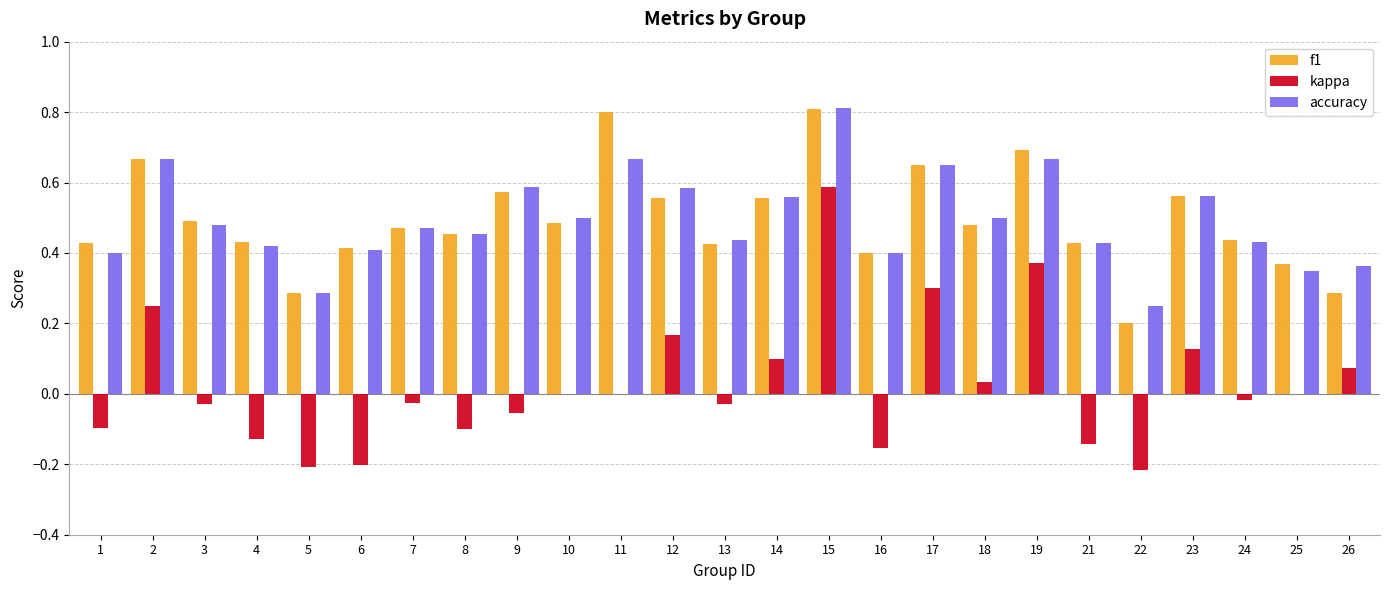

The accuracy series shows 0.4 at 6. True or false?

True